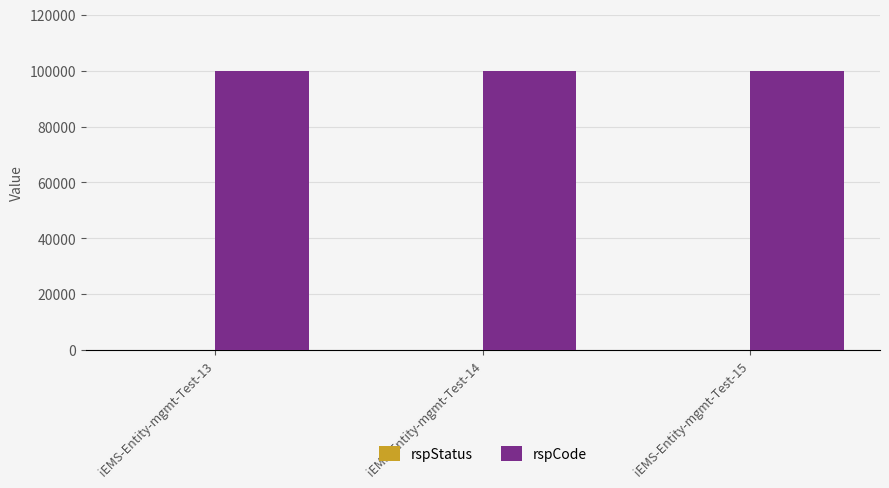

How many groups of bars are there?

3